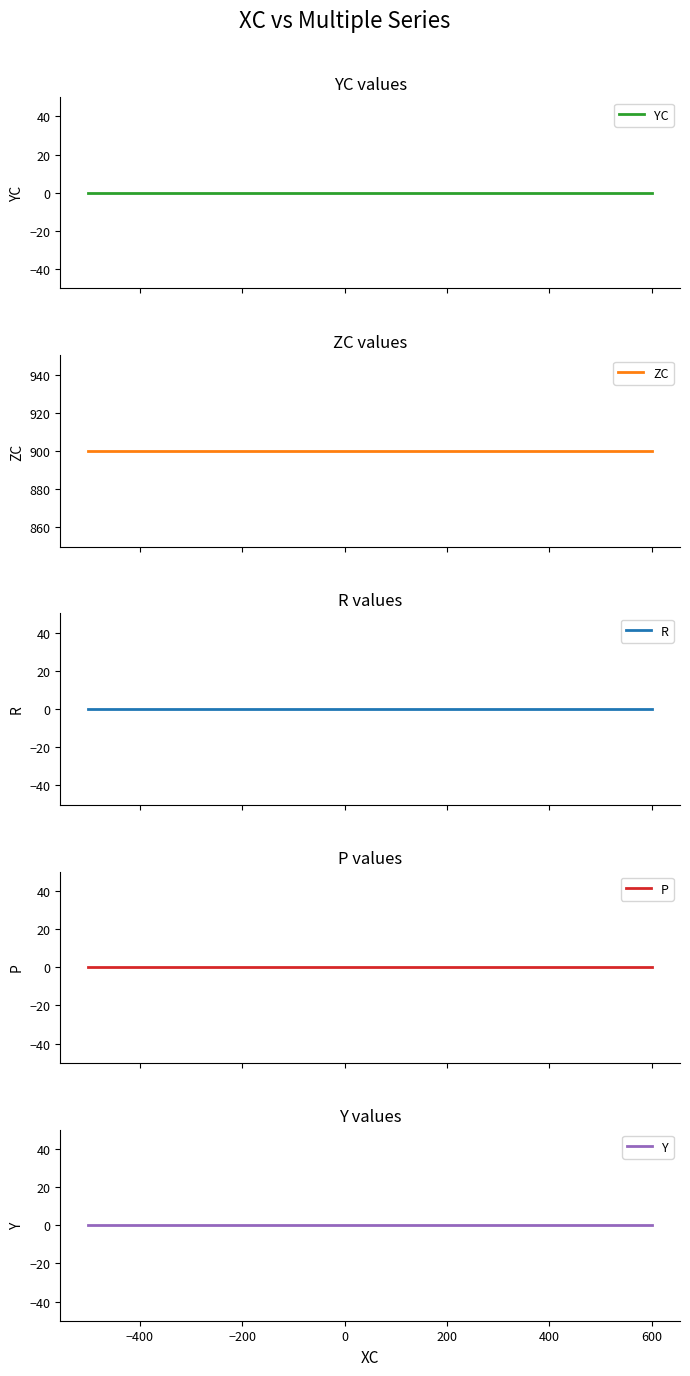

True or false: YC and Y cross at least once.

False